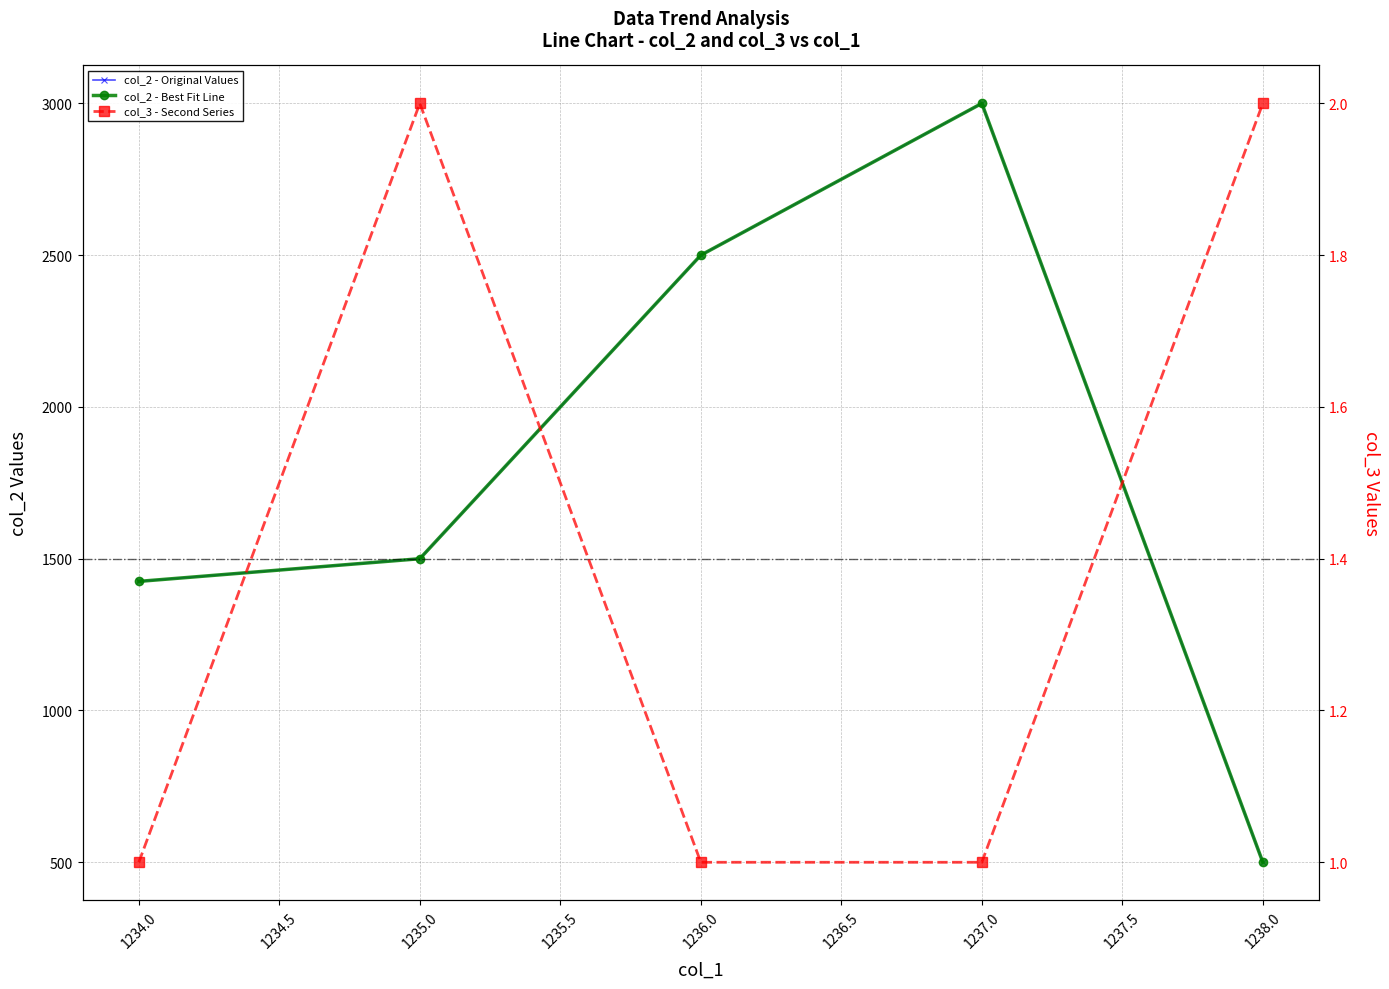

At which label is col_2 - Original Values closest to 1750?

1235.0